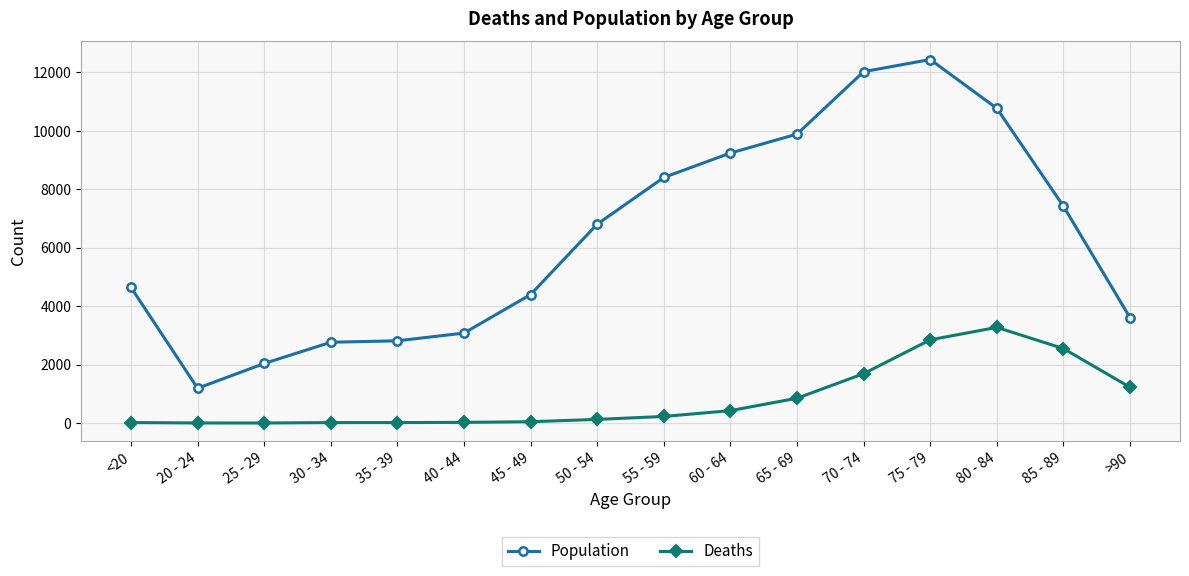

Rank the series by their maximum value, from lowest to highest.

Deaths, Population